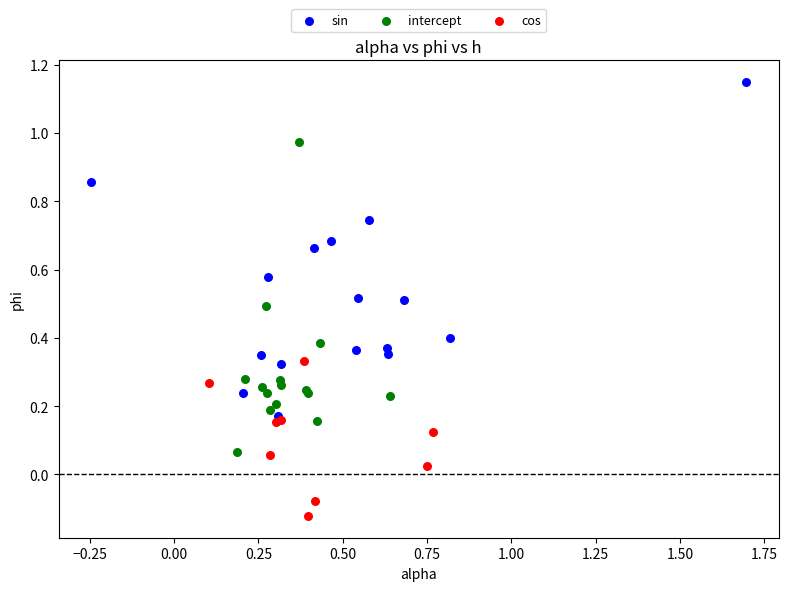

Which series reaches the maximum Y coordinate?

sin